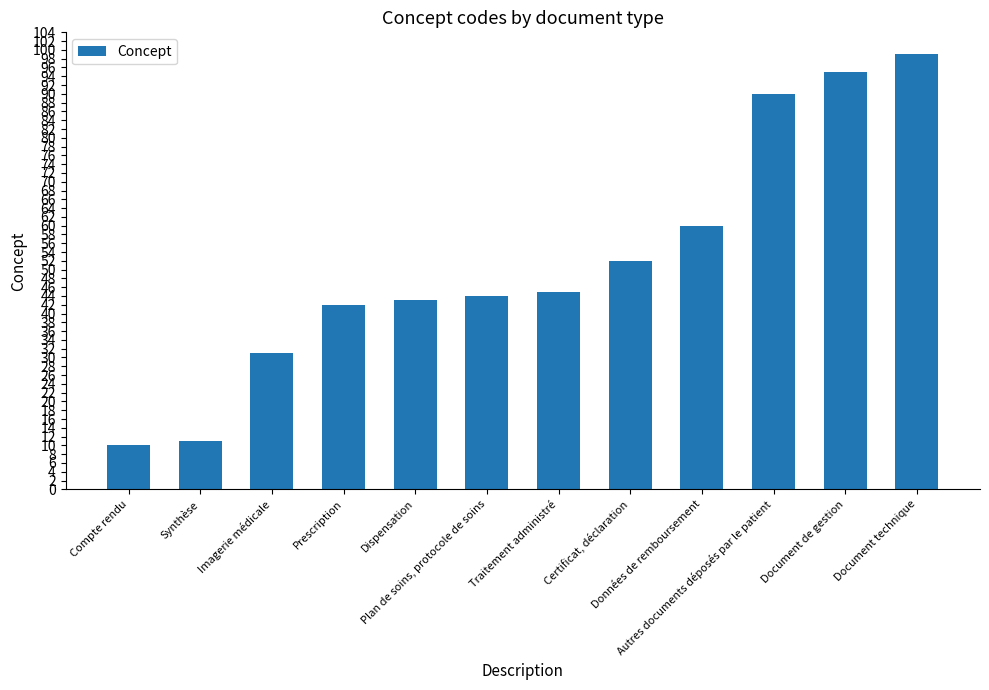

How many bars are there in total?

12